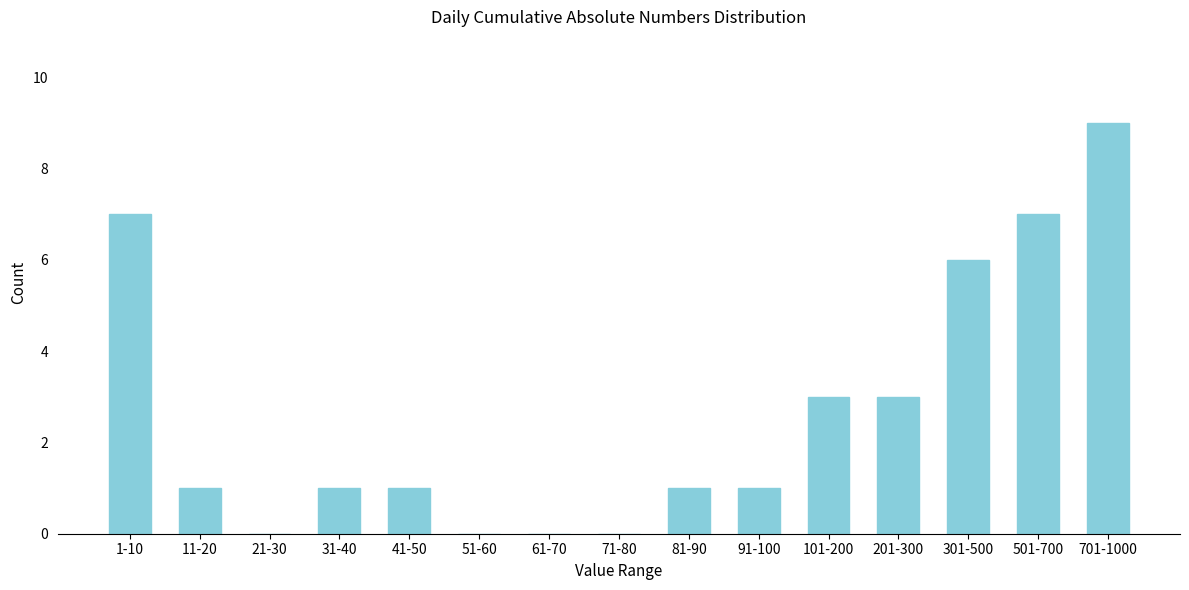

Reading left to right, transcribe all the data shown in this chart.

1-10=7	11-20=1	21-30=0	31-40=1	41-50=1	51-60=0	61-70=0	71-80=0	81-90=1	91-100=1	101-200=3	201-300=3	301-500=6	501-700=7	701-1000=9